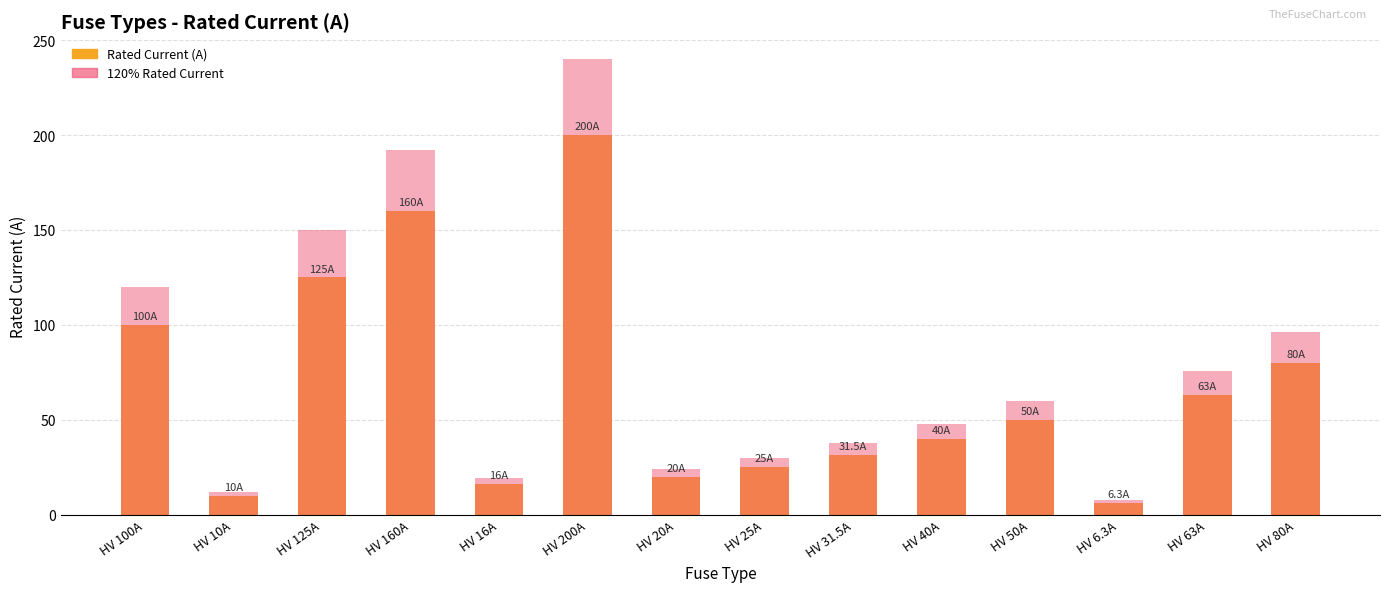

The i_rated_a series shows 80.0 at HV 80A. True or false?

True